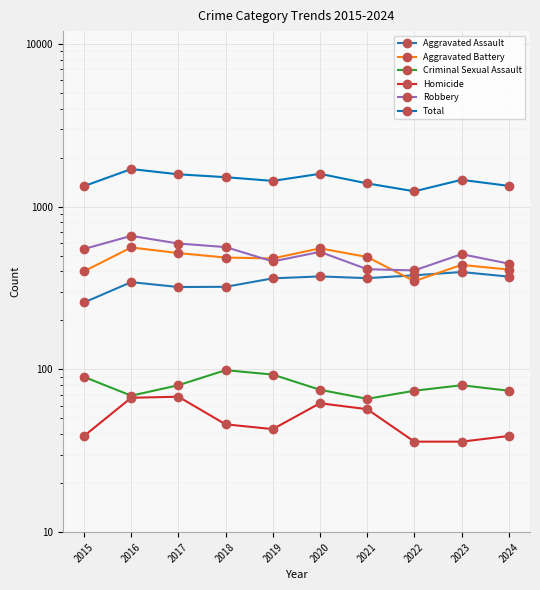

Which category has the lowest value in the Homicide series?

2022